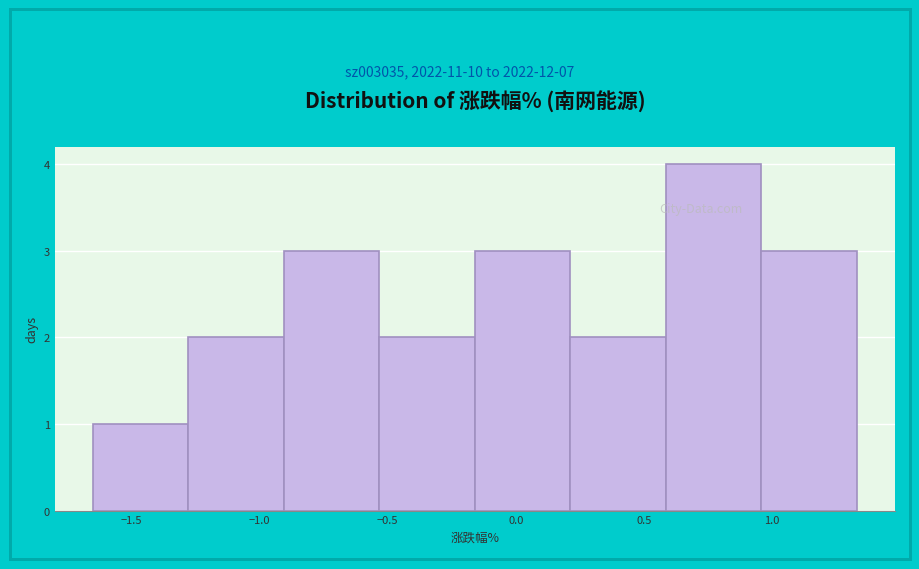

Reading left to right, transcribe this chart: for each bar, give the range it covers on the x-axis and its height. Neither the bar edges nor the heights are printed on the chart, so give them approximately, as read against the axes.

-1.65 to -1.30: 1
-1.30 to -0.90: 2
-0.90 to -0.55: 3
-0.55 to -0.15: 2
-0.15 to 0.20: 3
0.20 to 0.60: 2
0.60 to 0.95: 4
0.95 to 1.35: 3